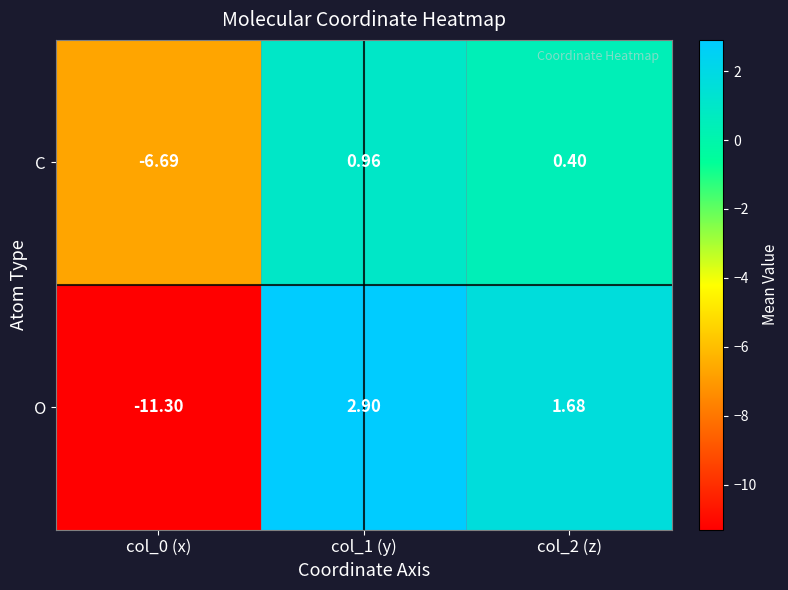

How many data points does each series have?

3